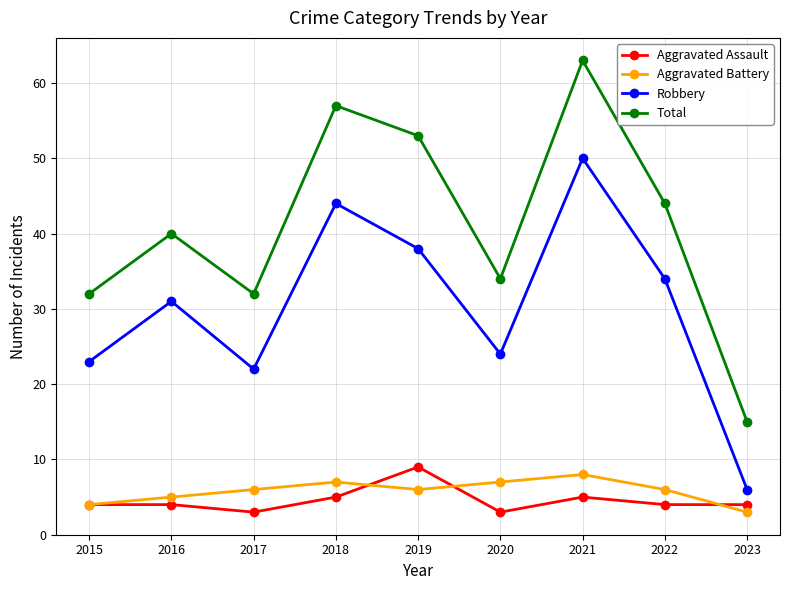

What are all the series names shown in the legend?

Aggravated Assault, Aggravated Battery, Robbery, Total